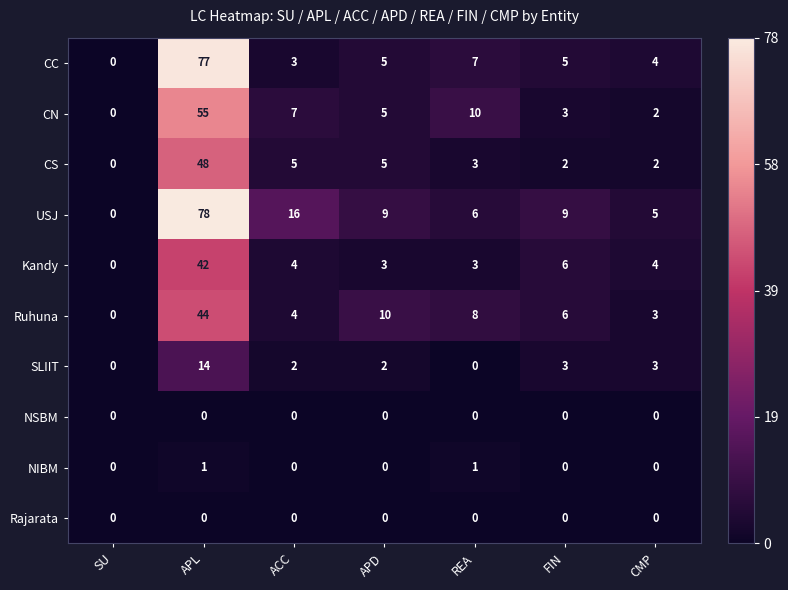

Which series has the largest total across all categories?

USJ